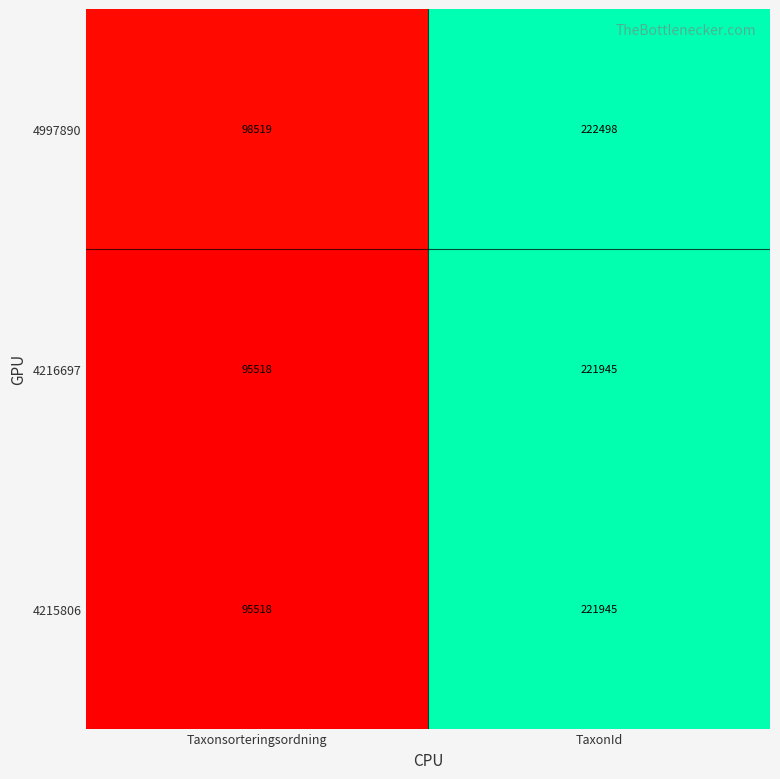

What is the lowest value of the 4215806 series?

95518